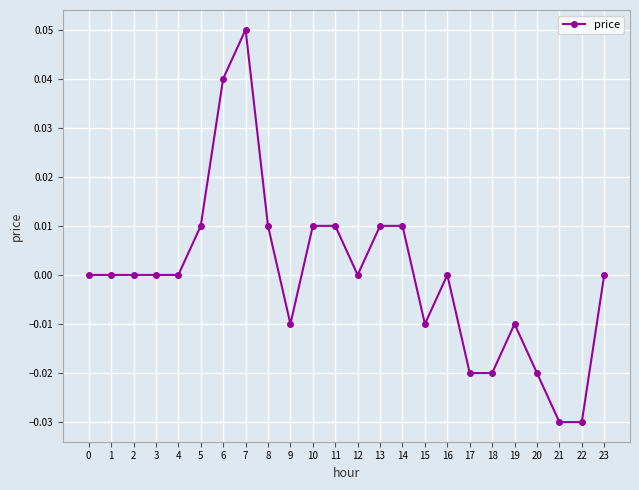

Which has a higher value, 17 or 13?

13